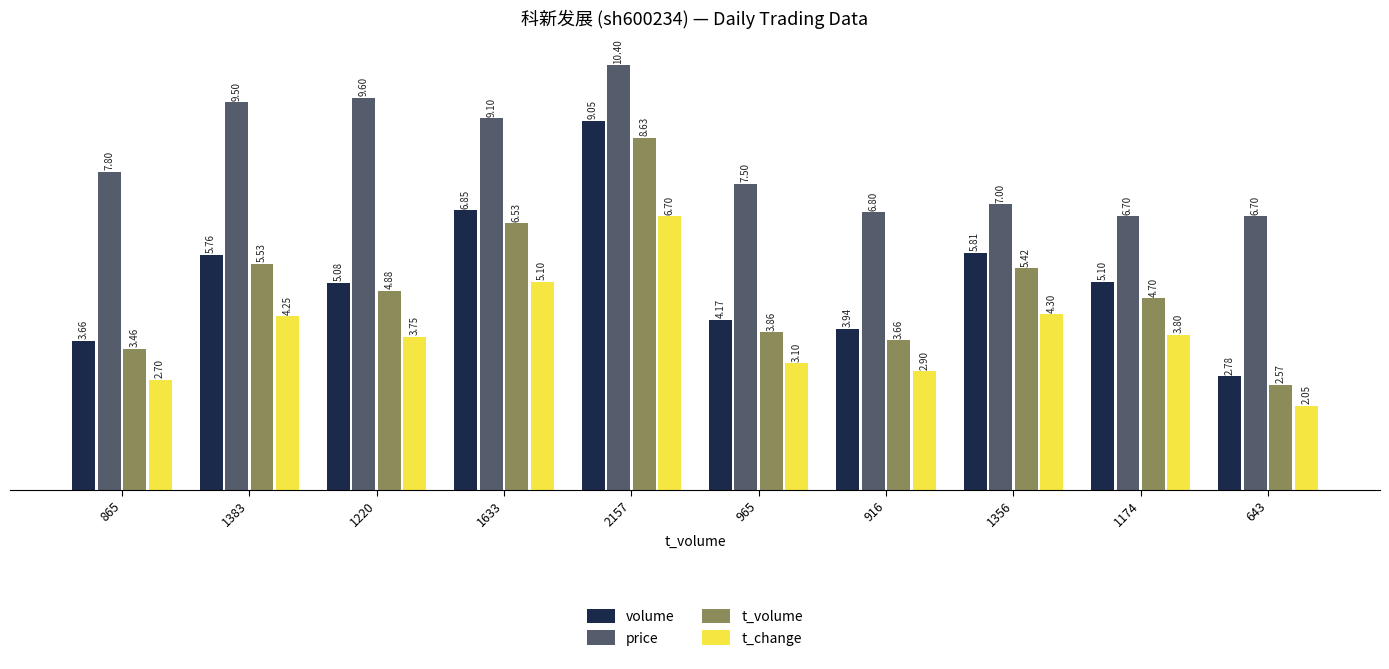

Does the chart contain any negative values?

No